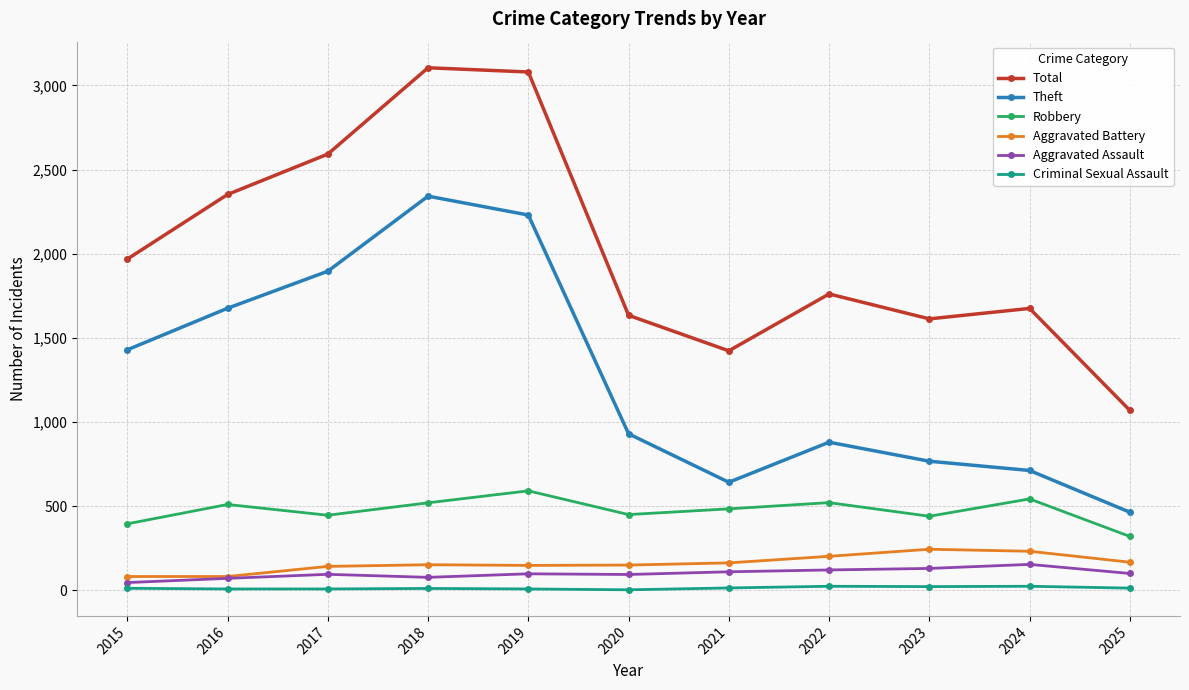

Which series changed the most between 2015 and 2024?

Theft